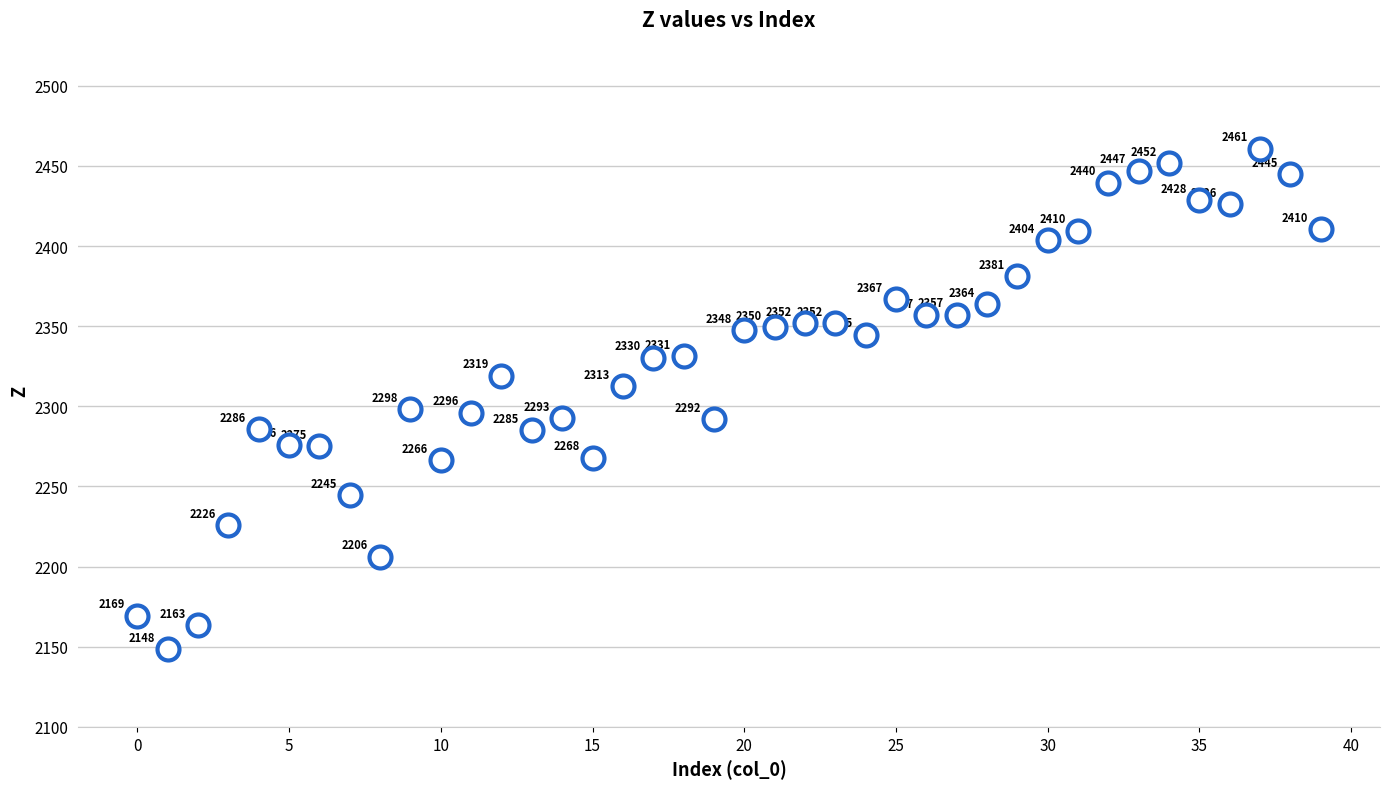

What Y value in the scatter plot is closest to 2304?

2298.4